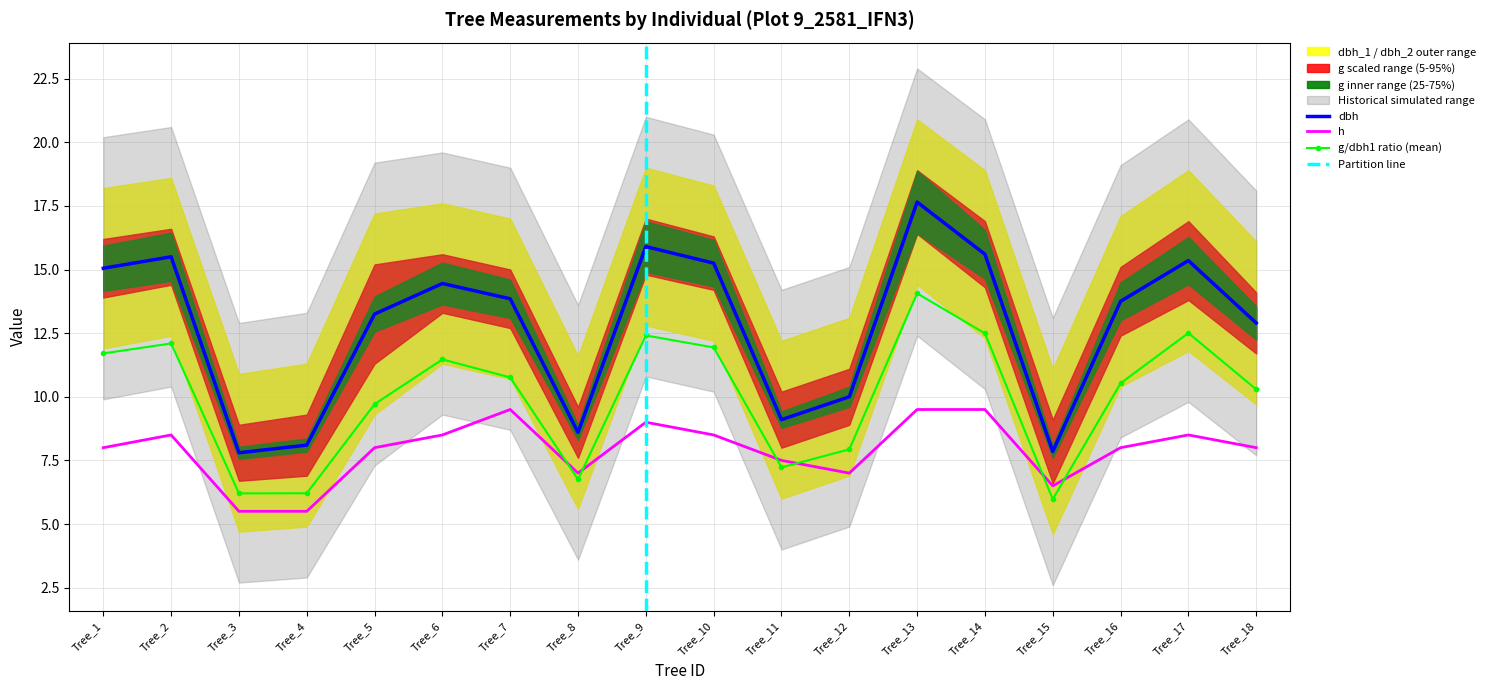

True or false: dbh has more than 2 interior local peaks.

True